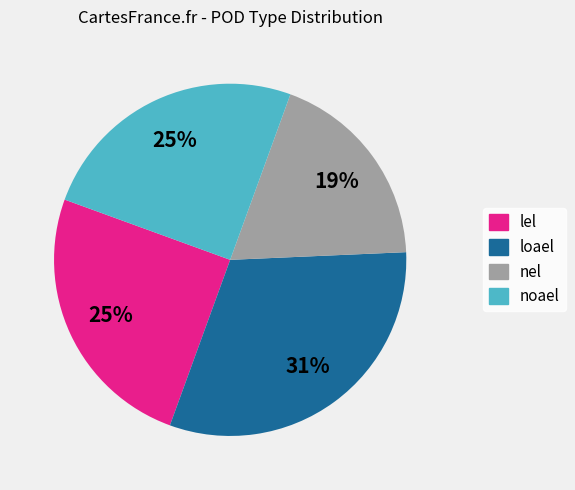

The noael slice represents 20% of the pie. True or false?

False